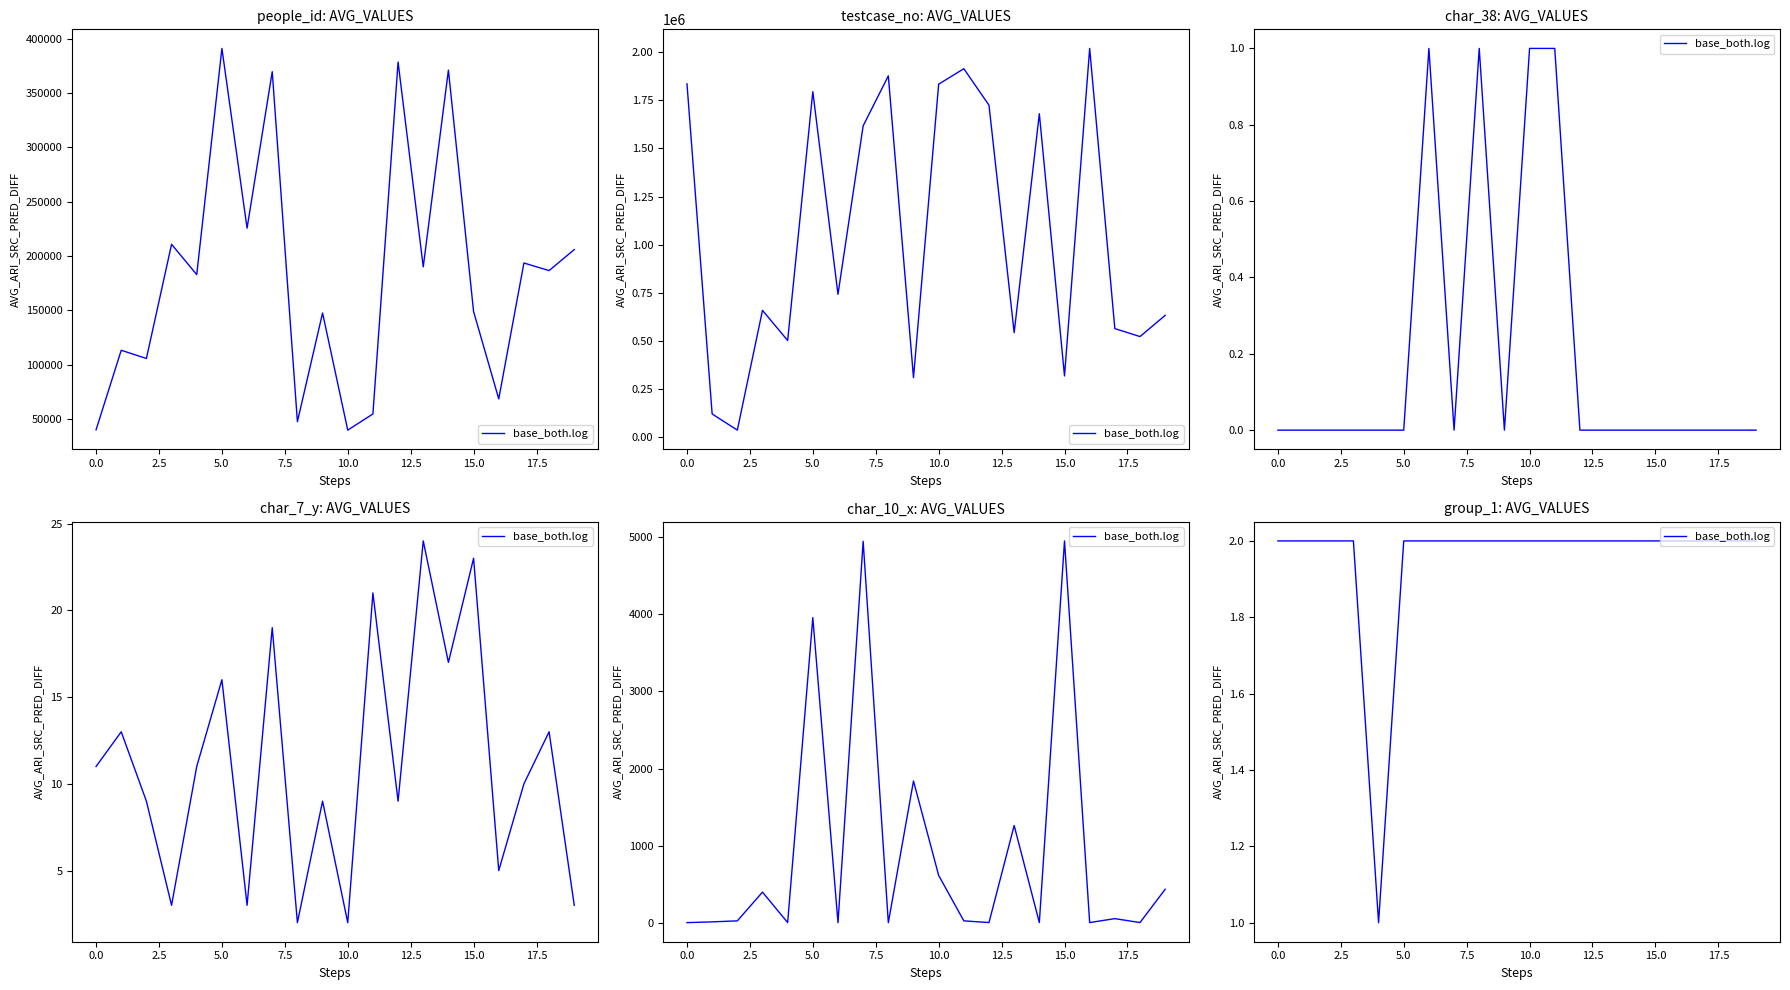

What is the sum of all values?

39